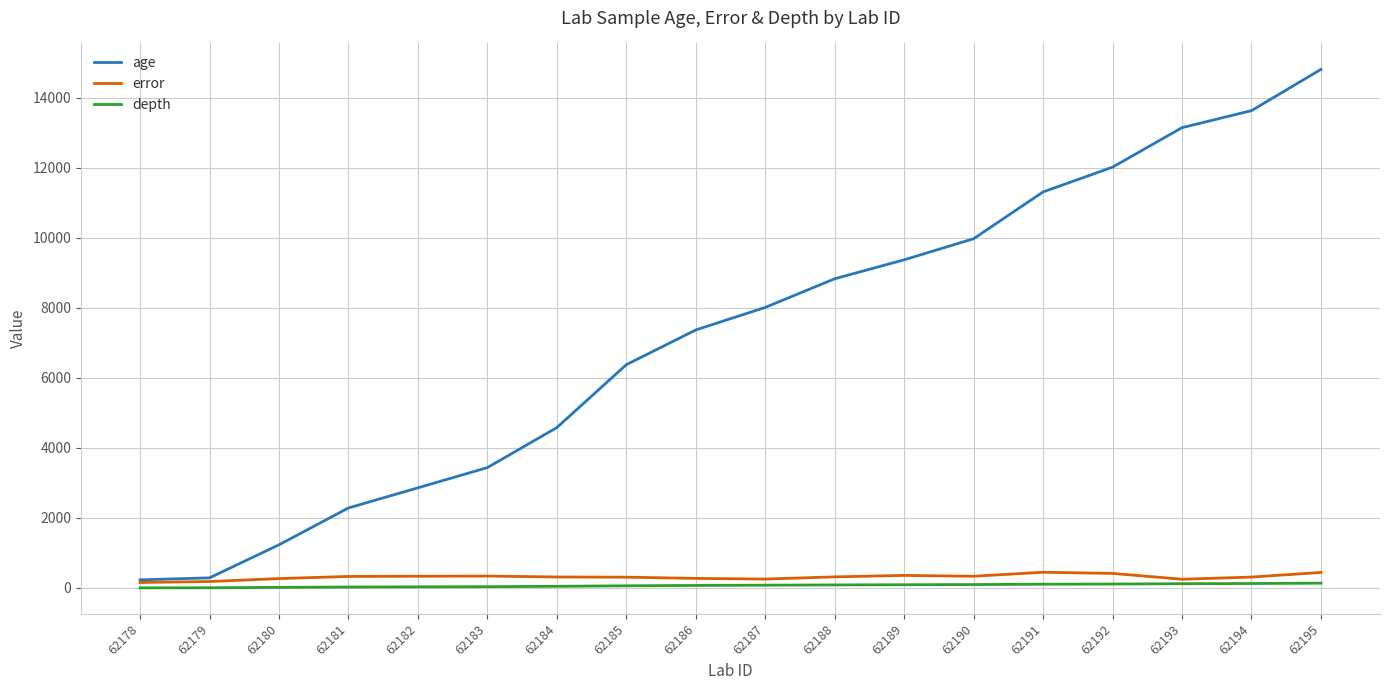

Which series changed the most between 62189 and 62193?

age